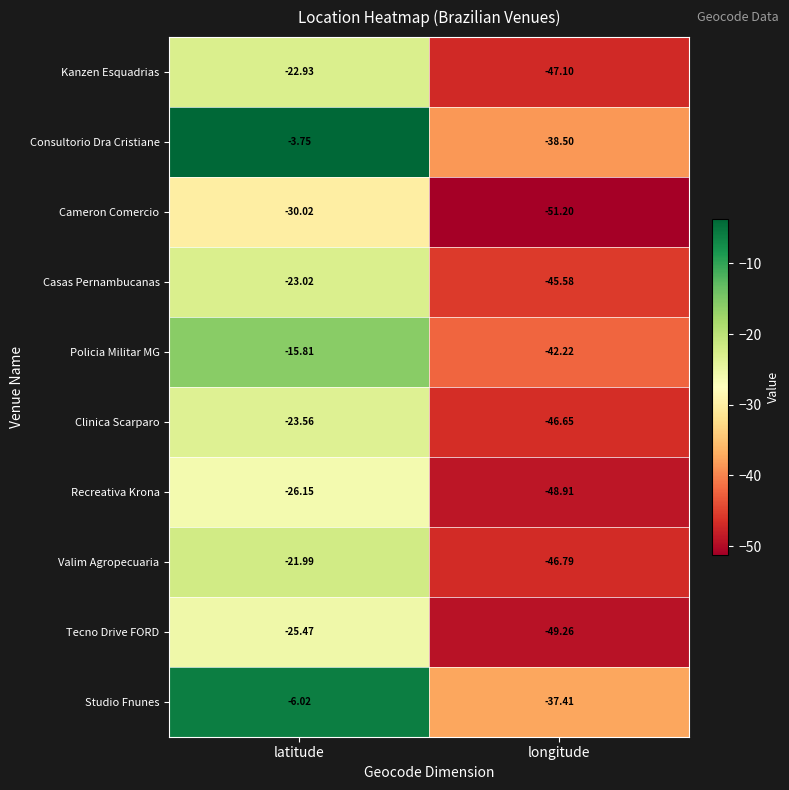

List the series in order of their peak value, highest first.

Consultorio Dra Cristiane, Studio Fnunes, Policia Militar MG, Valim Agropecuaria, Kanzen Esquadrias, Casas Pernambucanas, Clinica Scarparo, Tecno Drive FORD, Recreativa Krona, Cameron Comercio